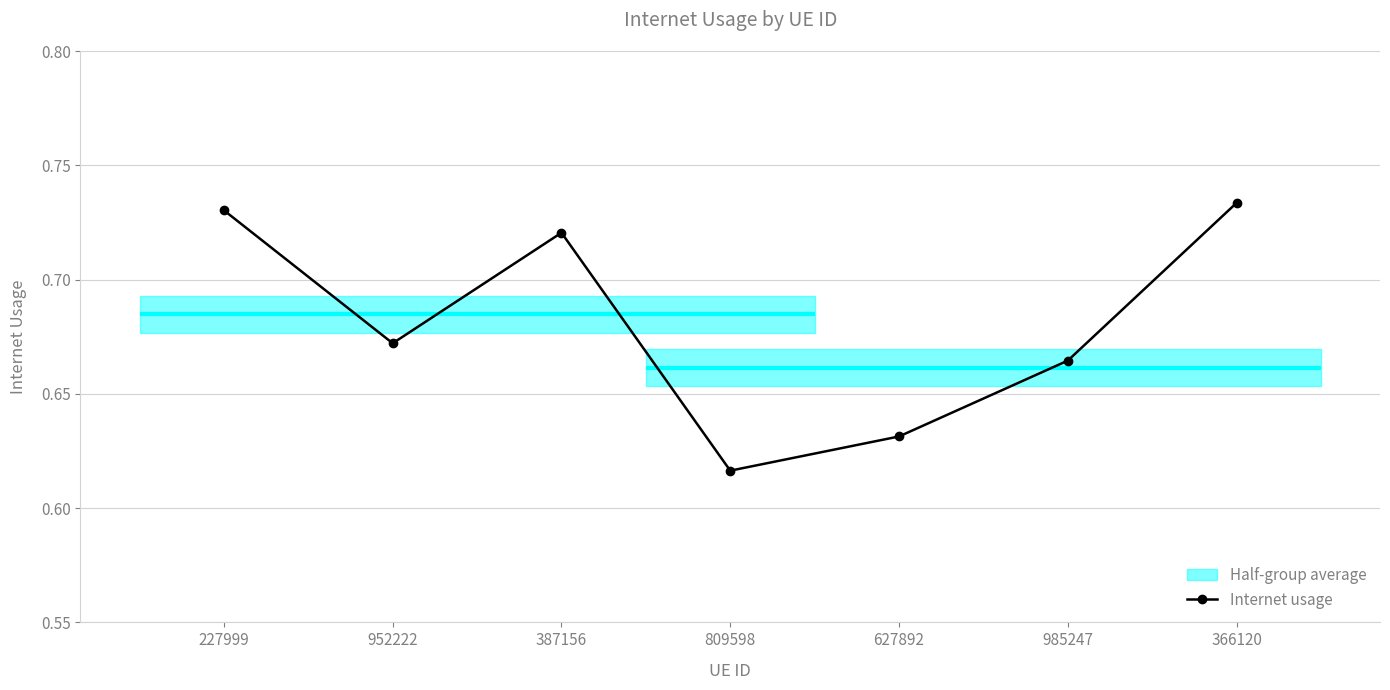

Does the chart display data point markers on the line(s)?

Yes